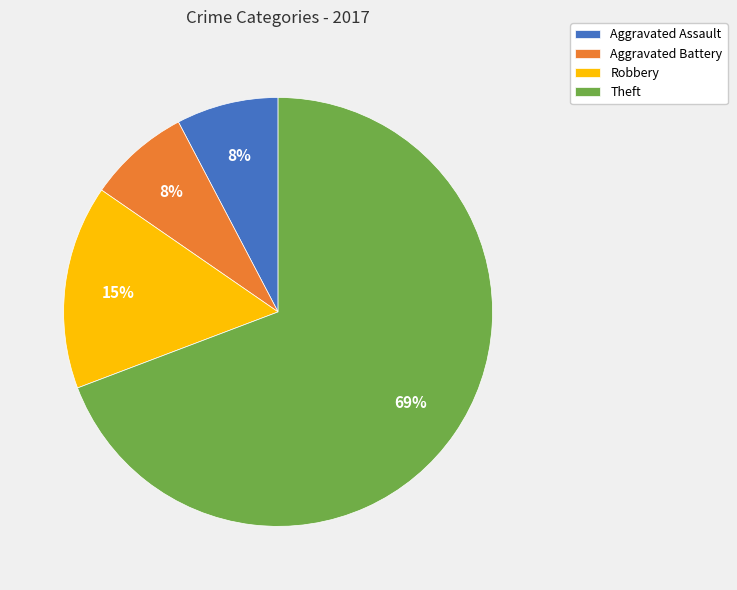

Count the number of slices in the pie.

4